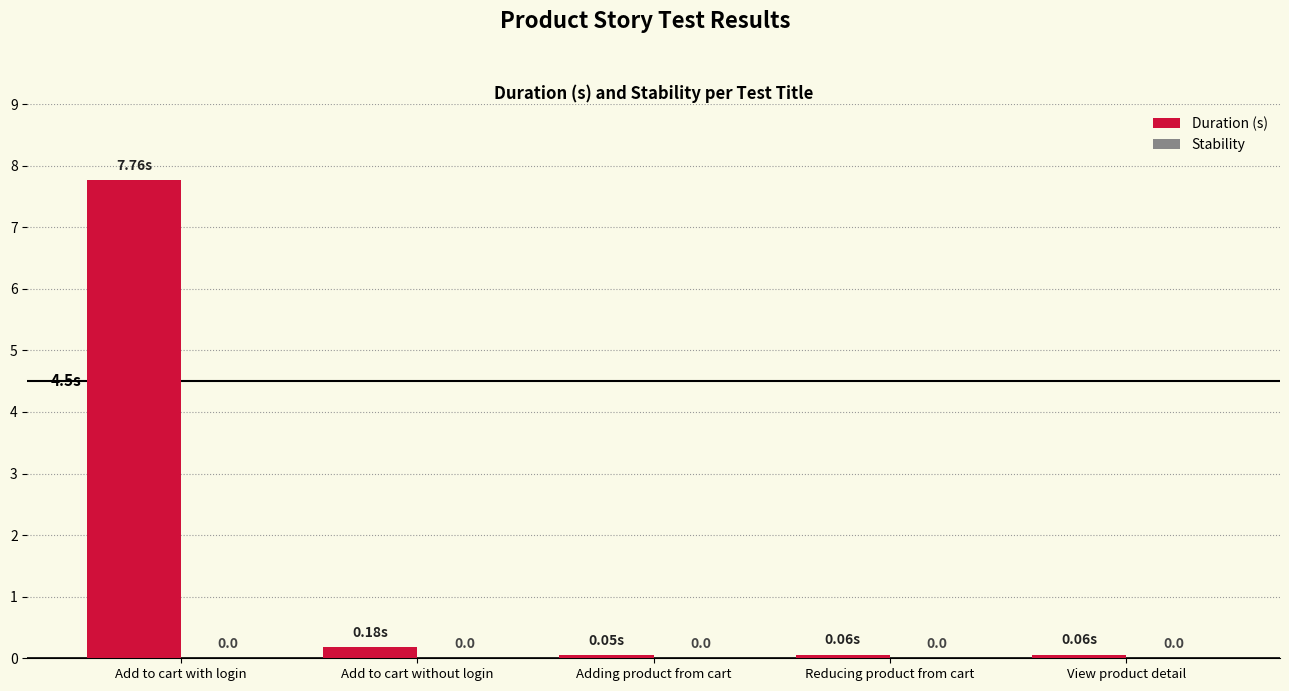

Which label corresponds to the largest value in the chart?

Add to cart with login